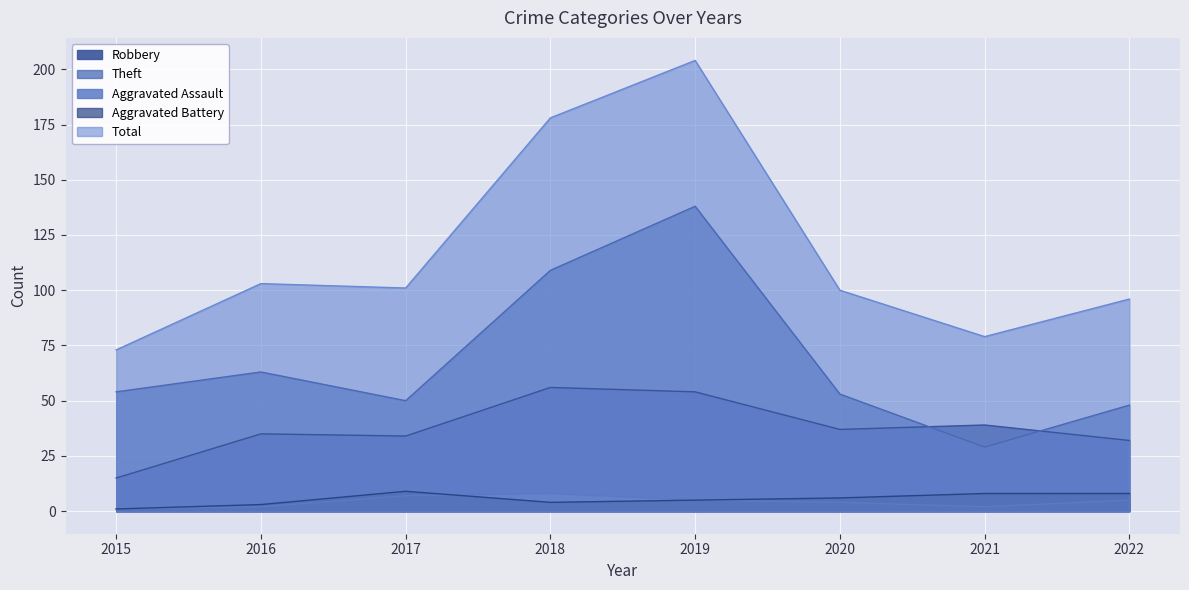

Reading right to left, what are all the values shown in this chart?

Robbery: 2022=32	2021=39	2020=37	2019=54	2018=56	2017=34	2016=35	2015=15
Theft: 2022=48	2021=29	2020=53	2019=138	2018=109	2017=50	2016=63	2015=54
Aggravated Assault: 2022=5	2021=2	2020=4	2019=5	2018=8	2017=7	2016=2	2015=1
Aggravated Battery: 2022=8	2021=8	2020=6	2019=5	2018=4	2017=9	2016=3	2015=1
Total: 2022=96	2021=79	2020=100	2019=204	2018=178	2017=101	2016=103	2015=73